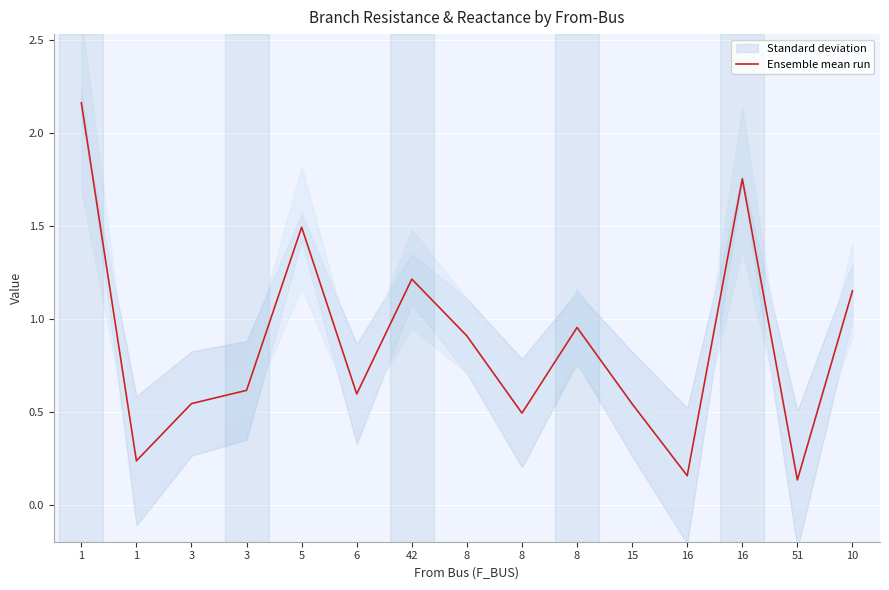

What is the change in value from 1 to 10?

-1.0